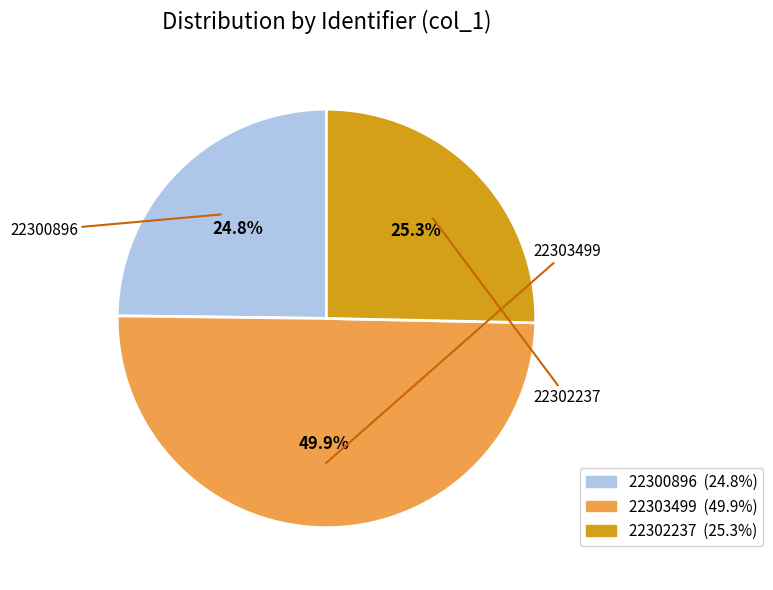

True or false: 22302237 accounts for 37% of the total.

False